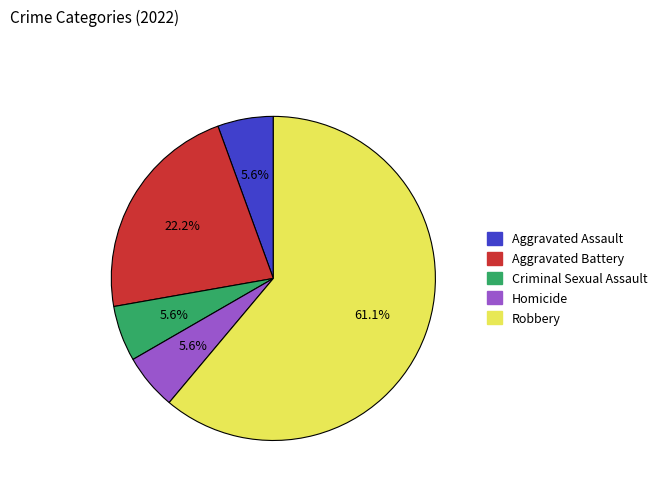

True or false: Criminal Sexual Assault accounts for 20% of the total.

False